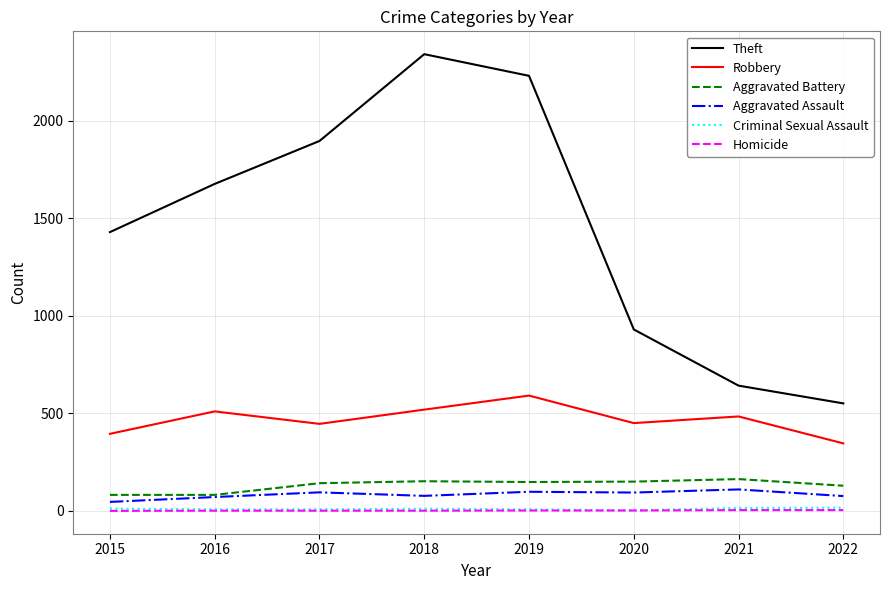

Which series has the largest range (max minus min)?

Theft